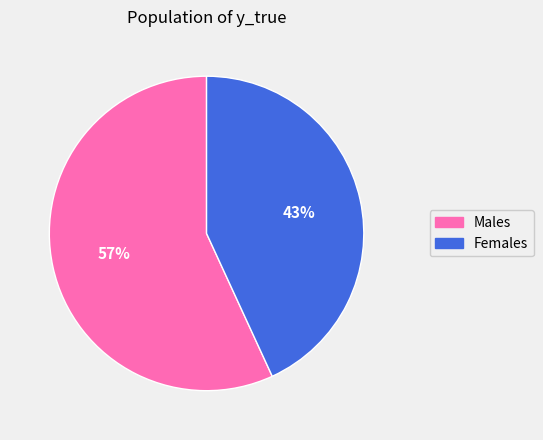

To the nearest percent, what is the average slice percentage?

50%